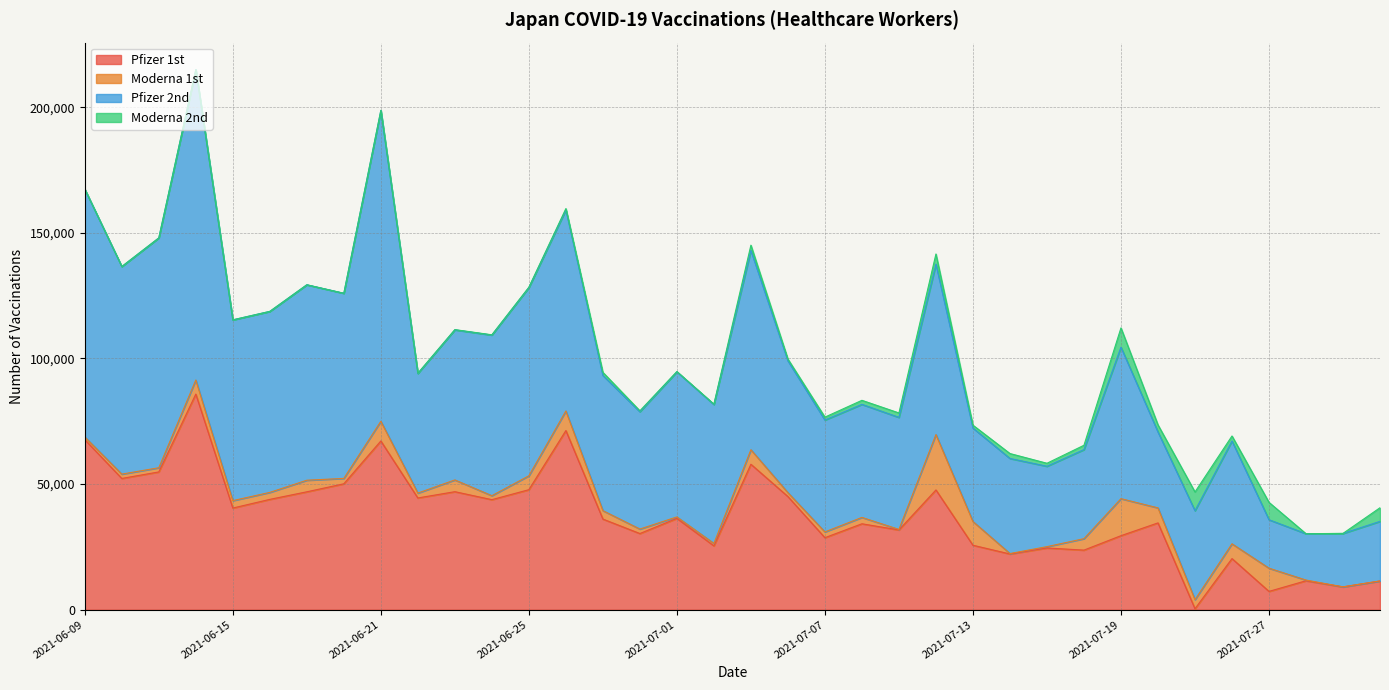

How many data points does each series have?

36